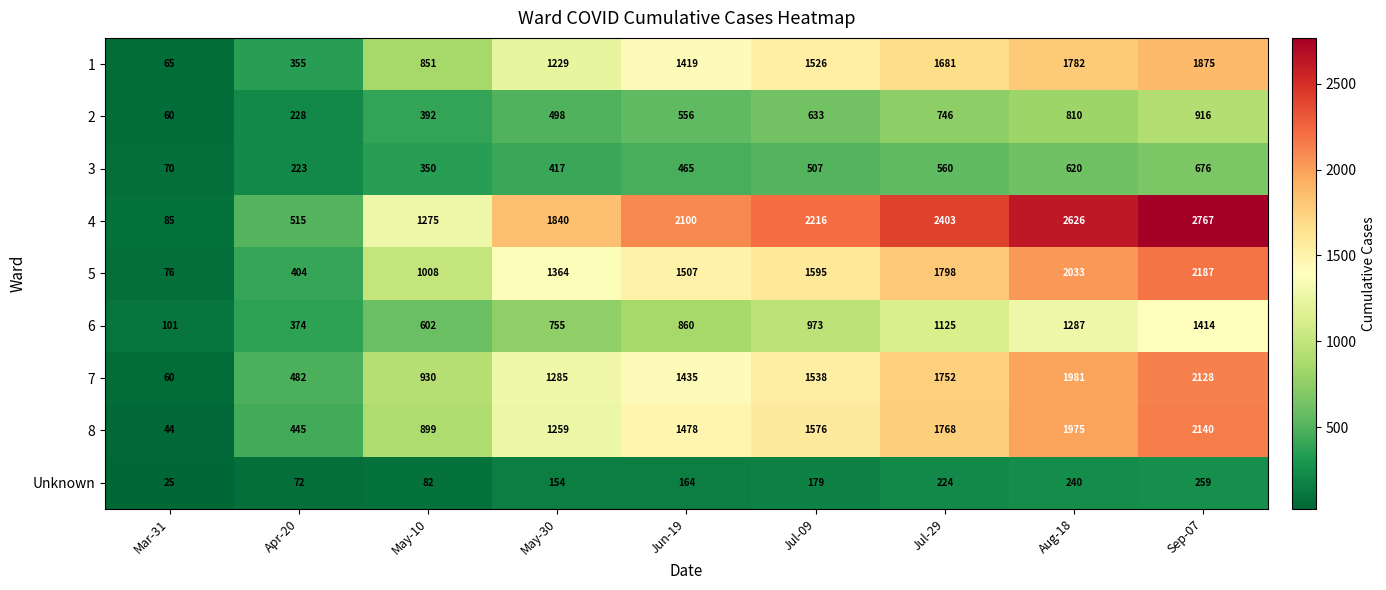

Is it true that 8 equals 471 at May-10?

False